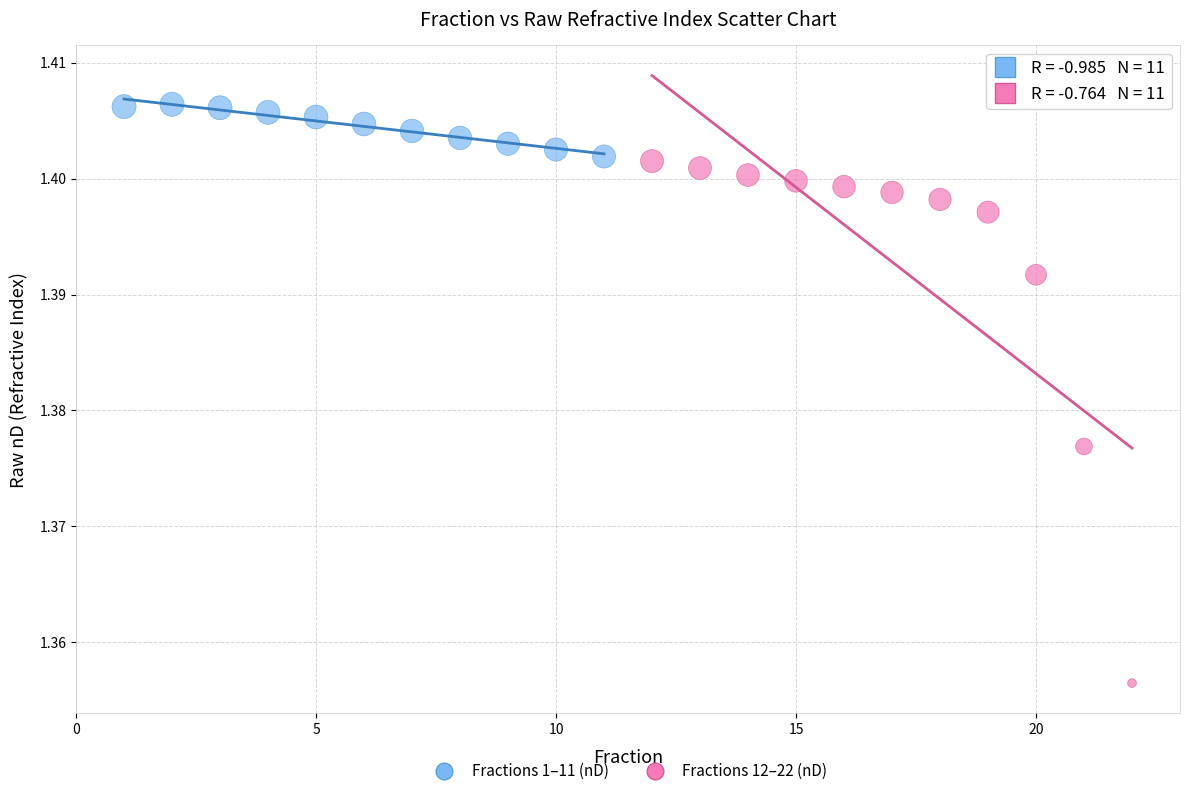

Which series reaches the maximum Y coordinate?

Fractions 1–11 (nD)